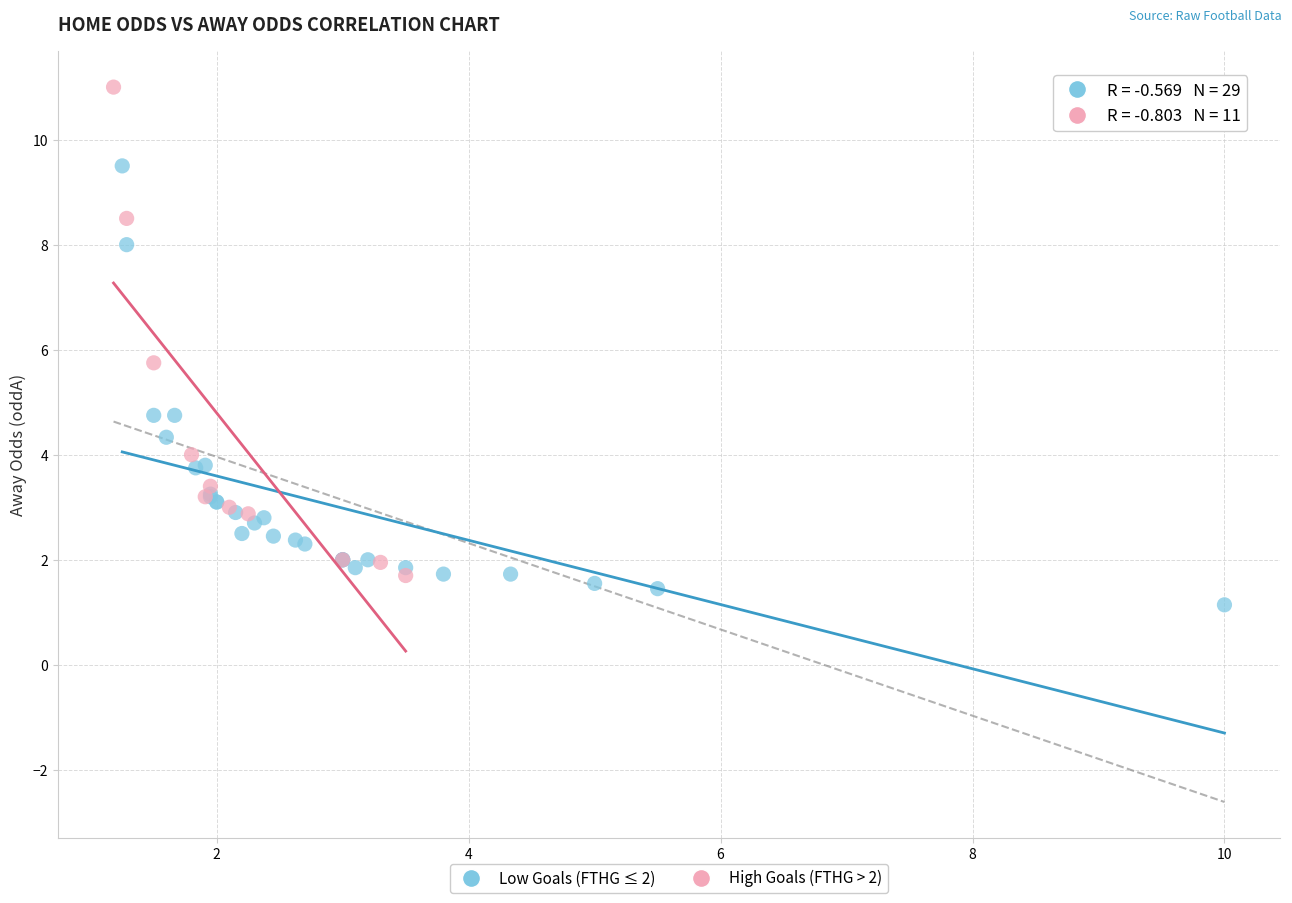

Which series has the largest Y range (max minus min)?

High Goals (FTHG > 2)